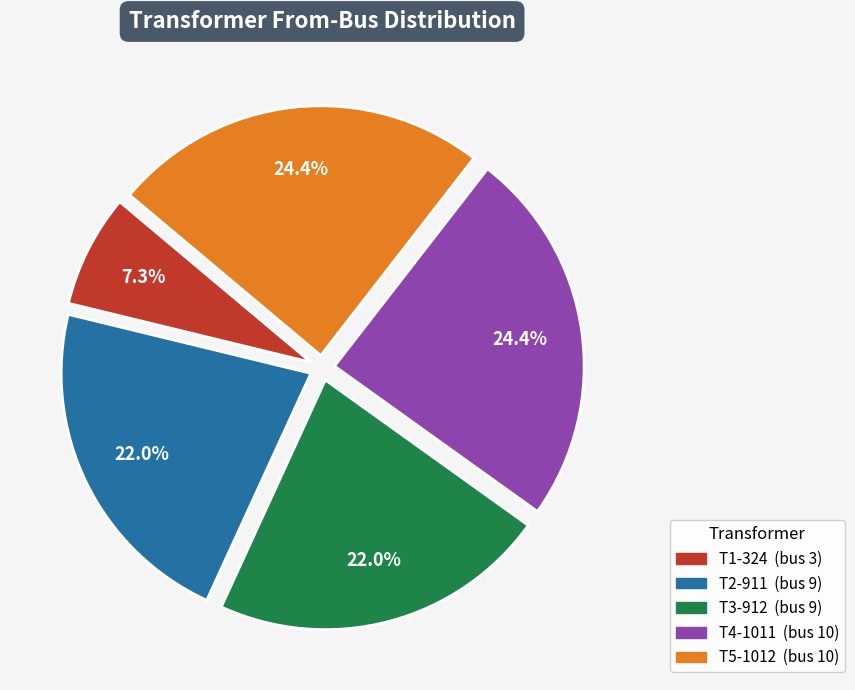

True or false: T1-324 accounts for 21% of the total.

False